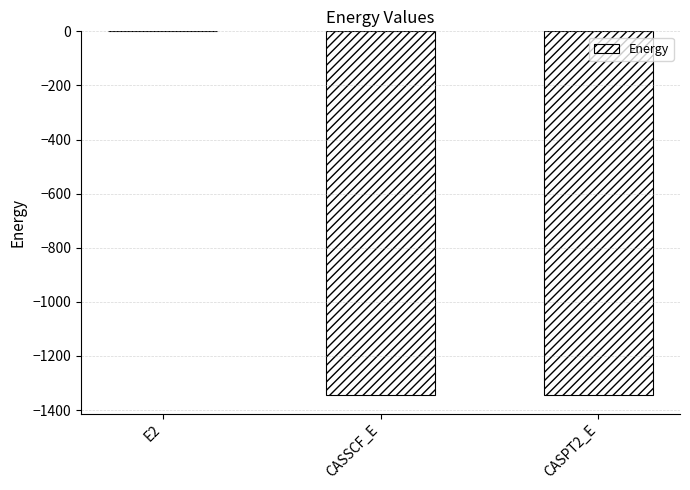

Is it true that the value at CASPT2_E is -1345.8?

True